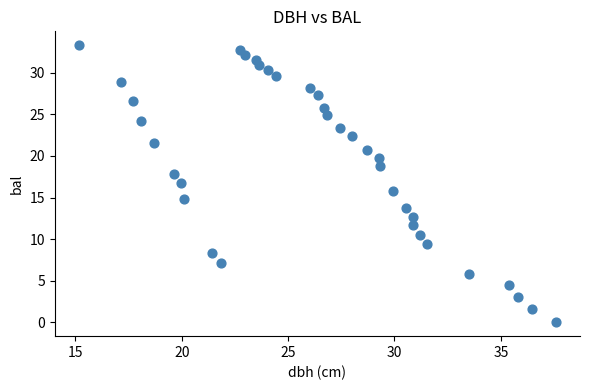

What is the range of Y values (max minus min)?

33.3